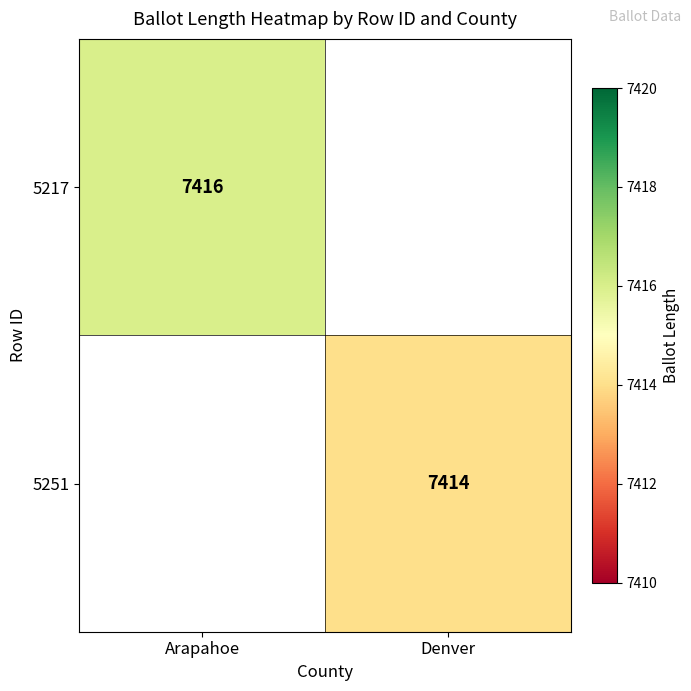

Count the number of data series in this chart.

2